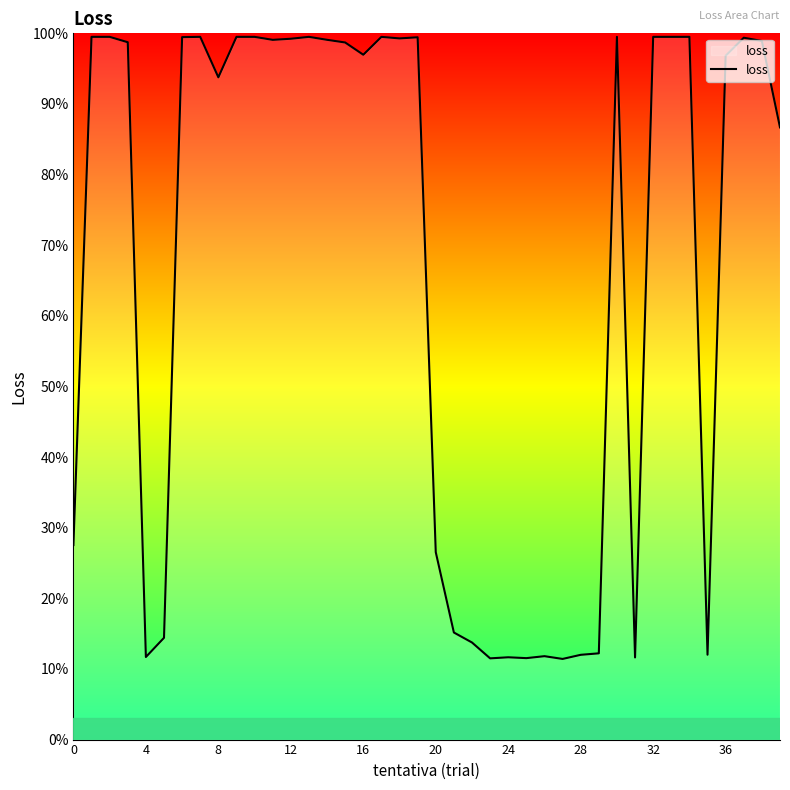

What is the difference between the maximum and minimum values?

88.1